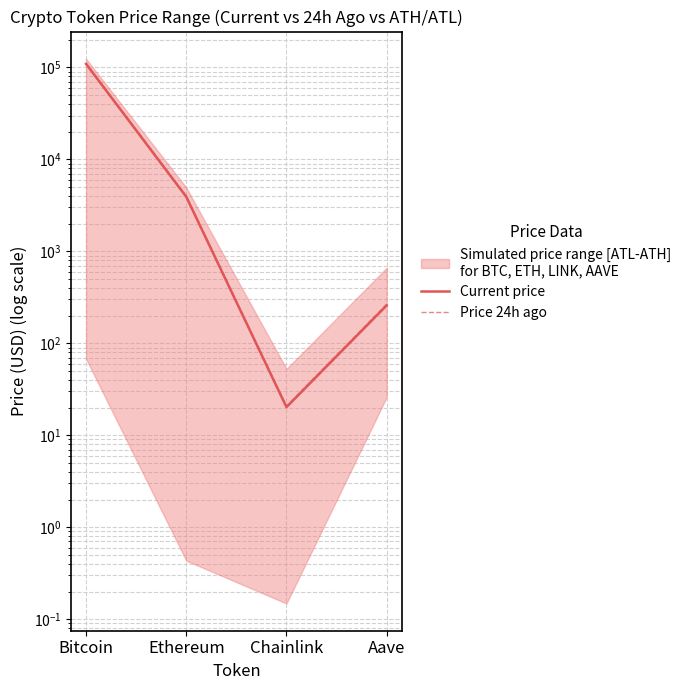

What is the sum of all Current price values?

113333.4